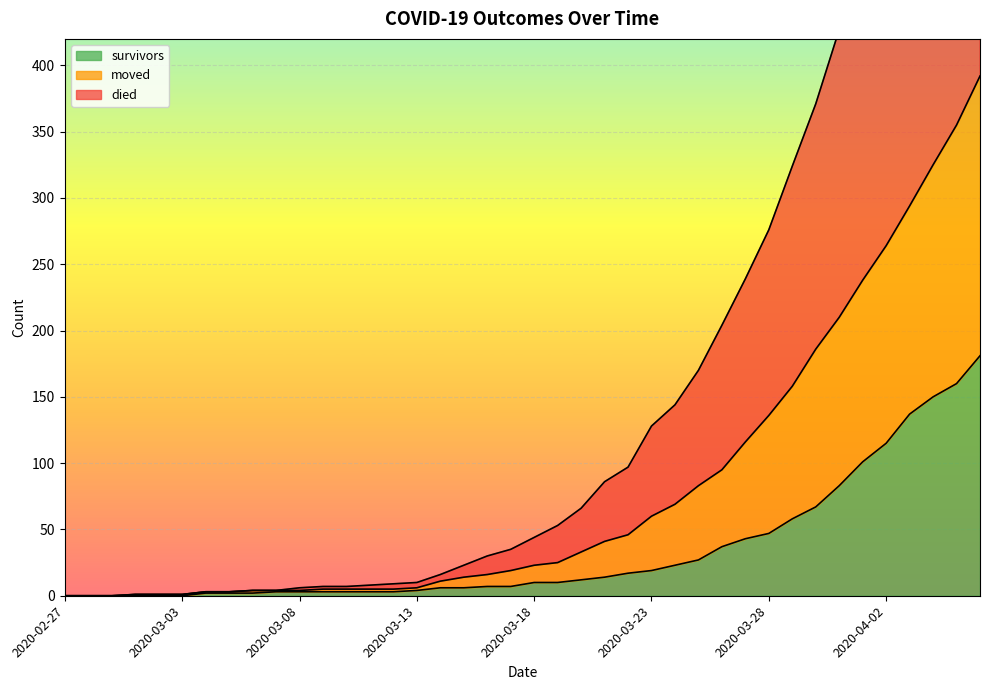

Between 2020-03-01 and 2020-03-23, which is larger?

2020-03-23